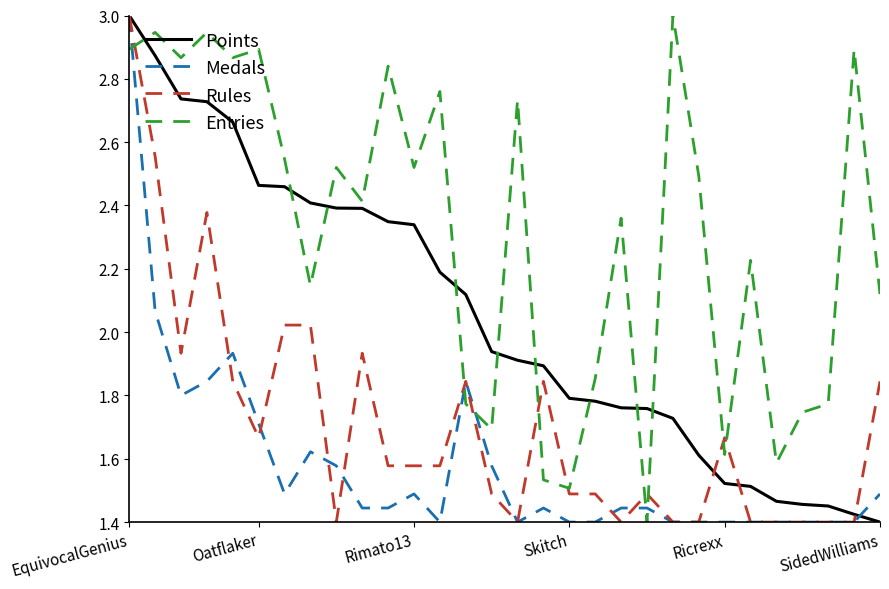

What are all the series names shown in the legend?

Points, Medals, Rules, Entries